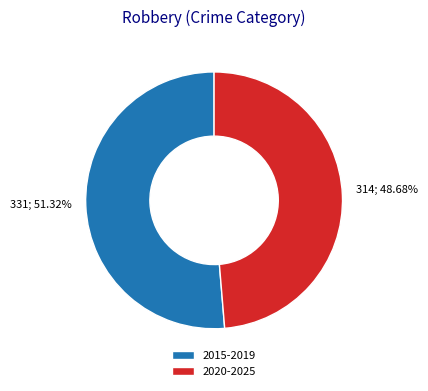

Is there any slice that represents more than half of the pie?

Yes